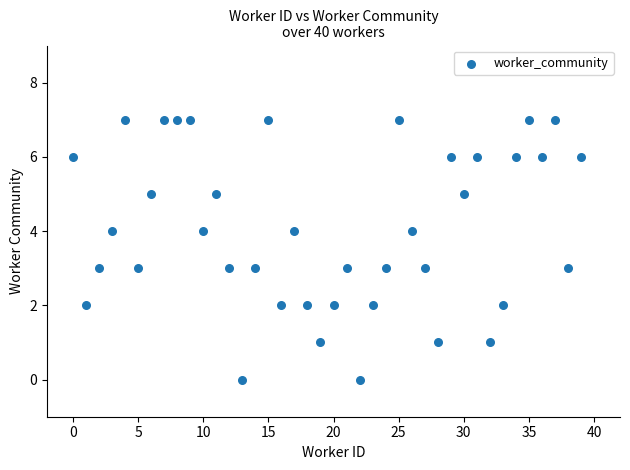

What is the range of Y values (max minus min)?

7